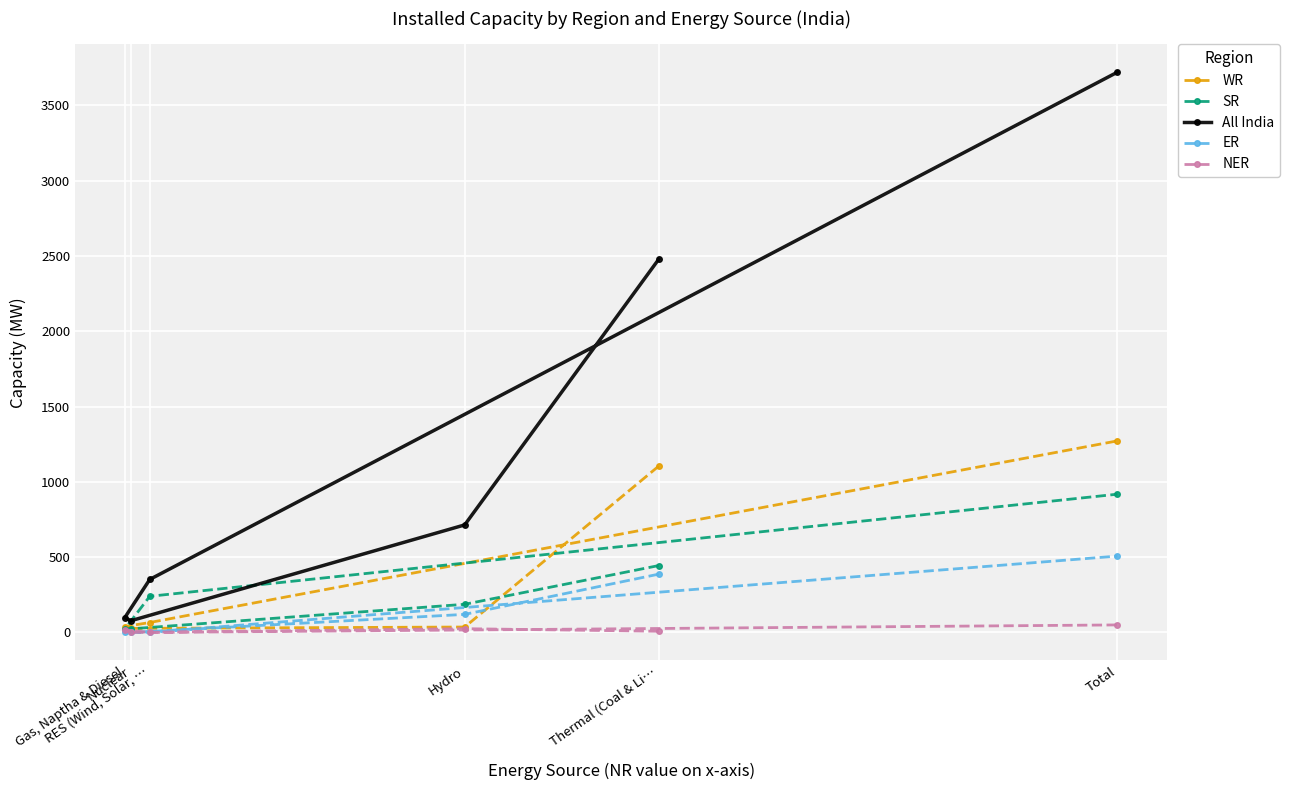

The value of All India at Thermal (Coal & Li… is 2477. True or false?

True